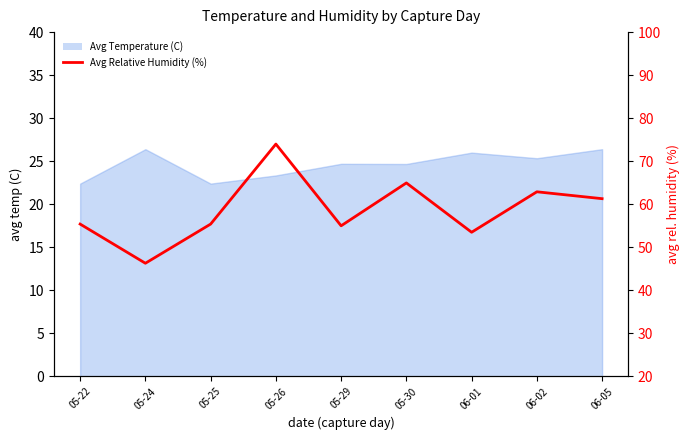

Reading left to right, list all the values displayed in this chart.

05-22=55.4	05-24=46.3	05-25=55.4	05-26=74.0	05-29=55.0	05-30=65.0	06-01=53.5	06-02=62.9	06-05=61.3